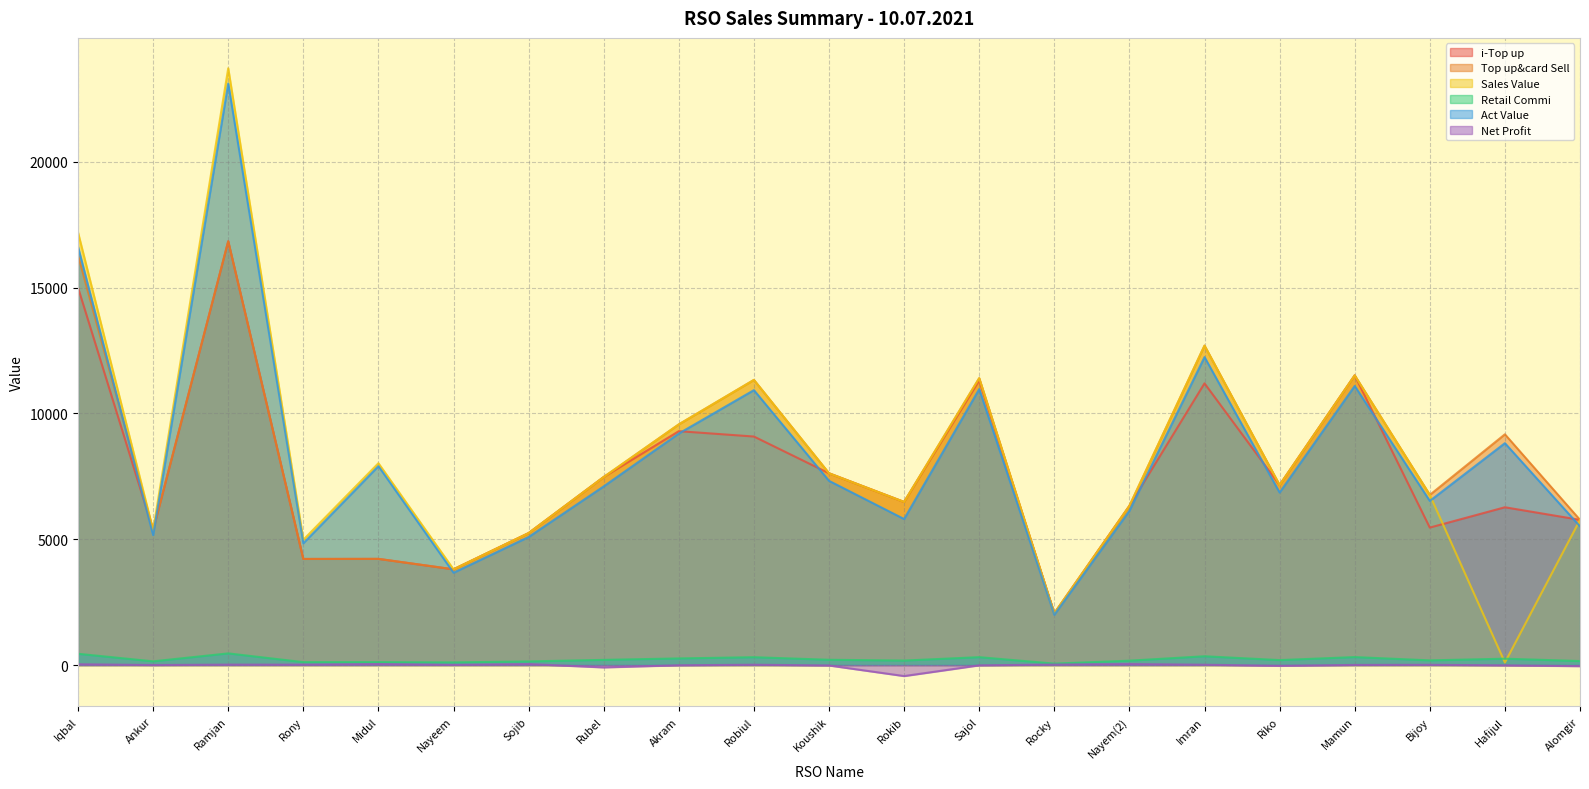

What is the difference between the i-Top up values at Bijoy and Robiul?

3619.0